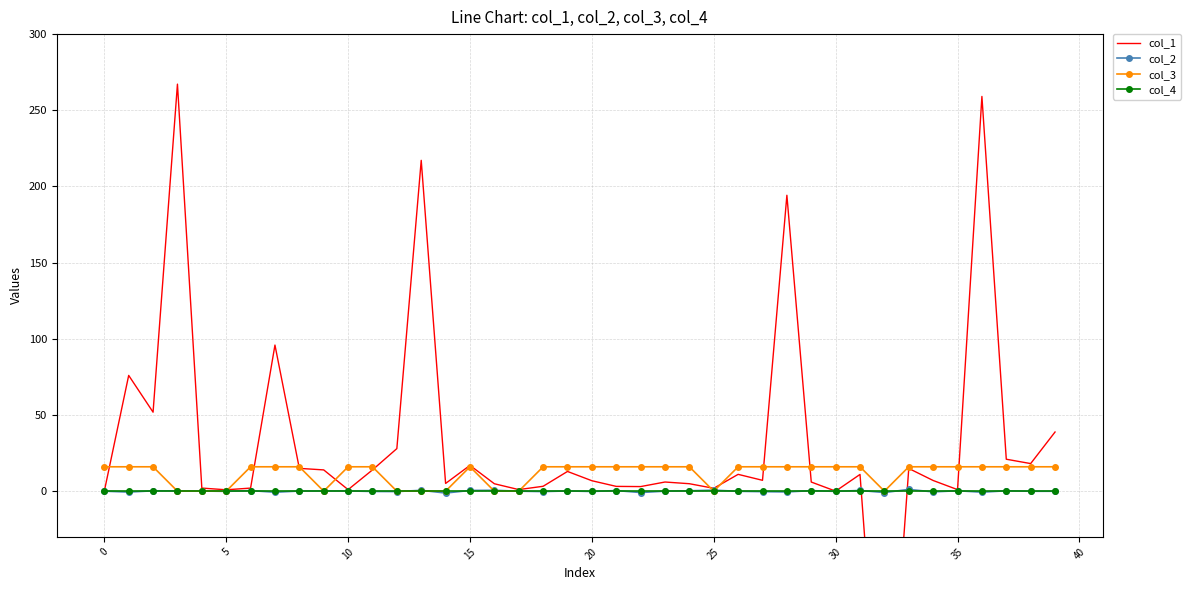

True or false: col_2 has more than 0 points higher than both neighbors.

True